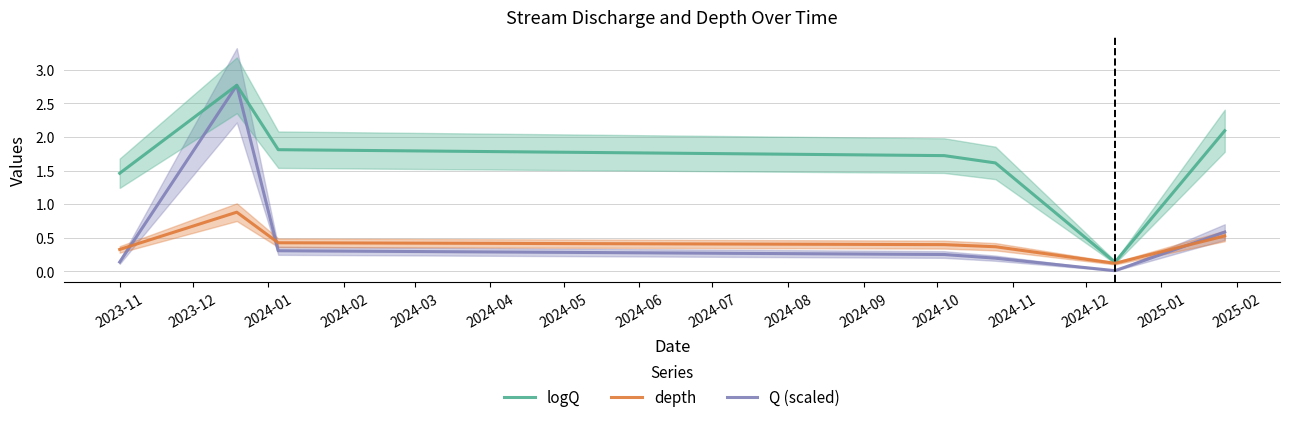

What is the highest value of the logQ series?

2.8